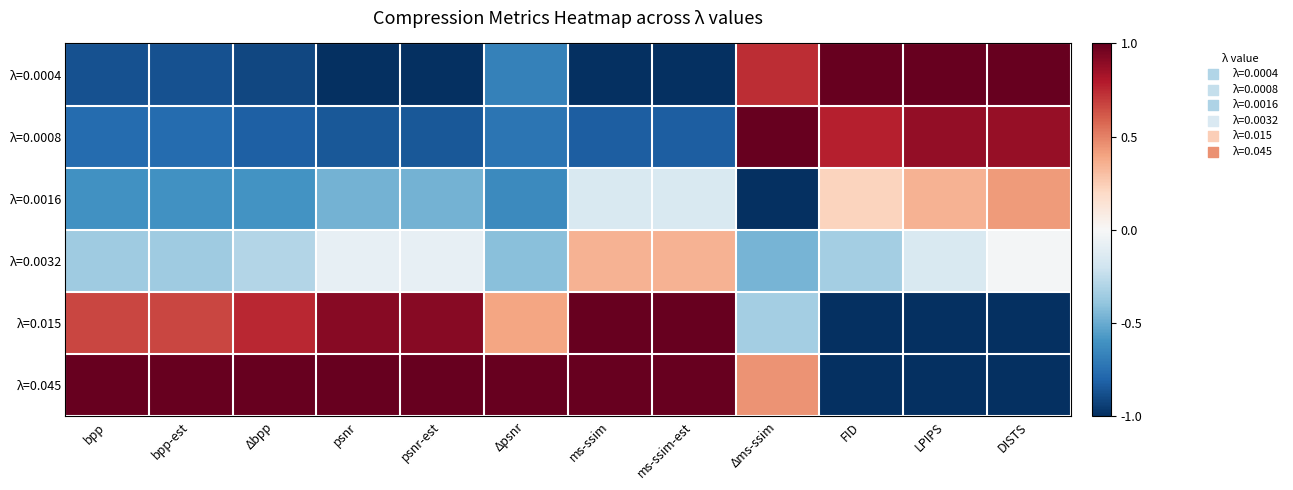

What is the maximum value shown in the chart?

1.0